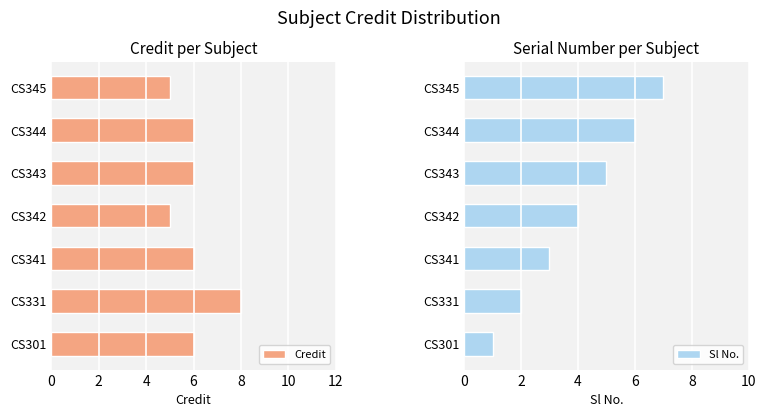

What is the maximum value for Credit?

8